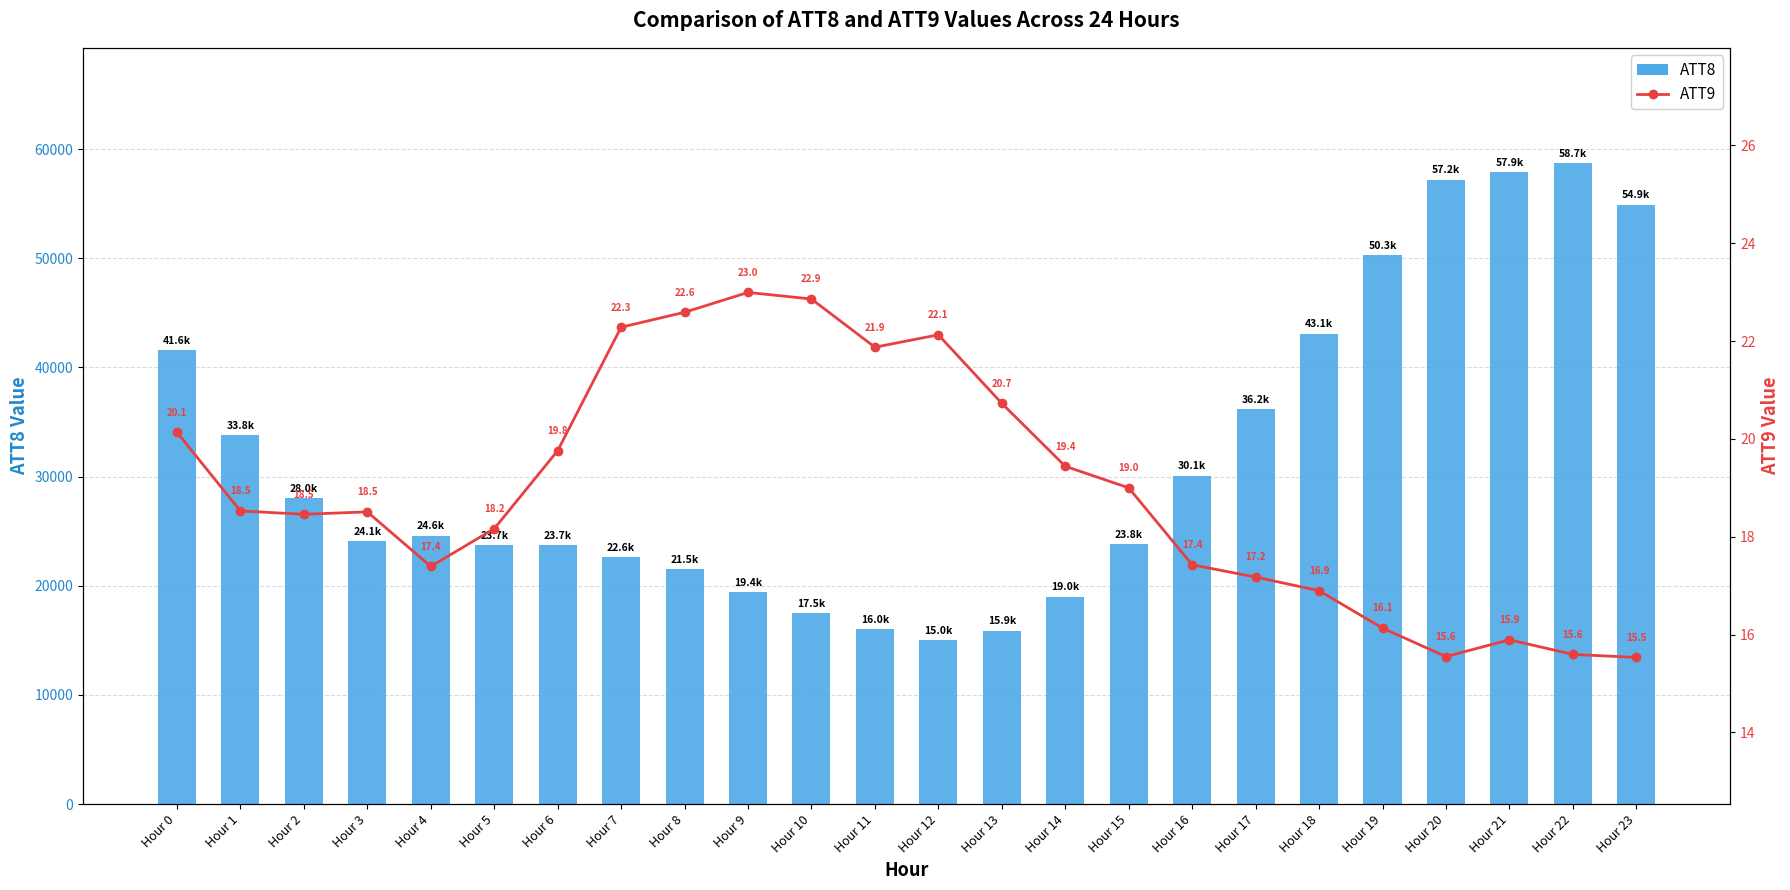

The value of ATT8 (Primary) at Hour 4 is 24600.0. True or false?

True